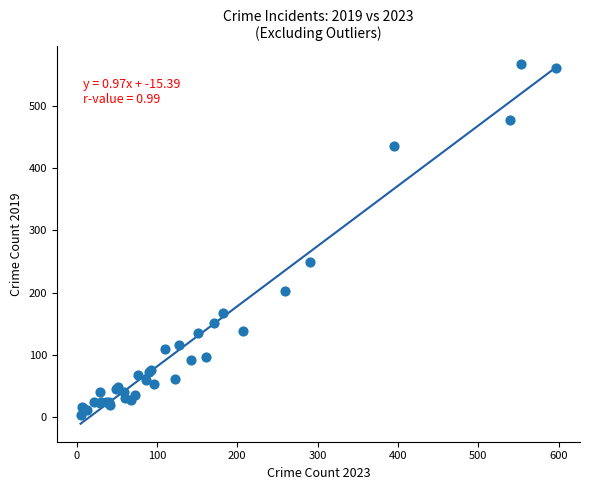

What Y value in the scatter plot is closest to 285?

249